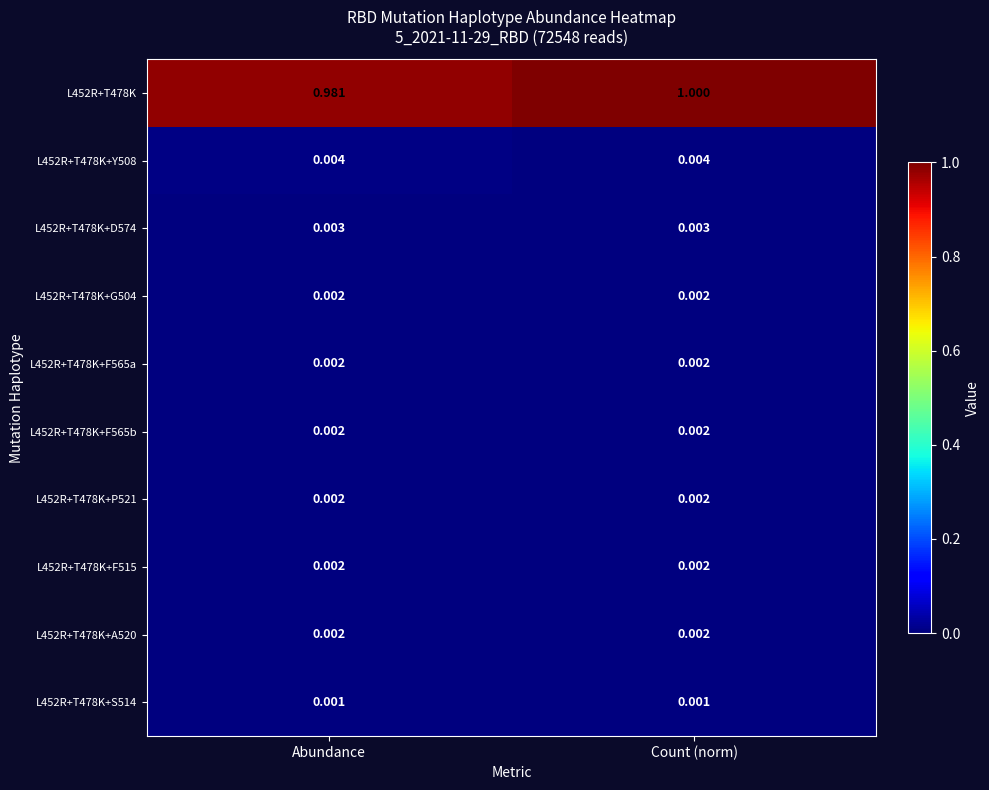

At which category is the sum across all series the highest?

Count (norm)